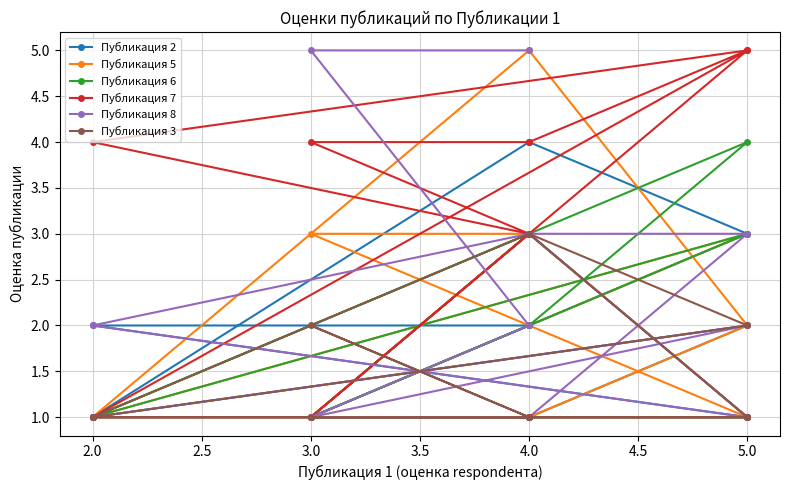

Which has a higher value, 4.0 or 4.0?

4.0